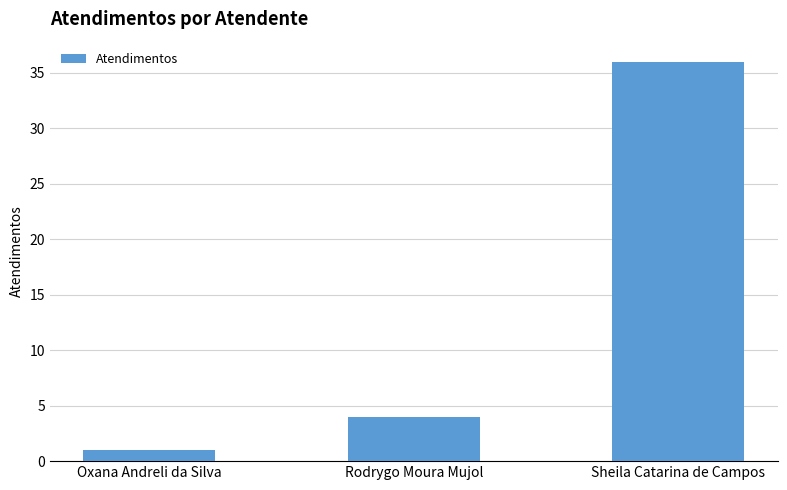

What is the difference between the values at Oxana Andreli da Silva and Rodrygo Moura Mujol?

3